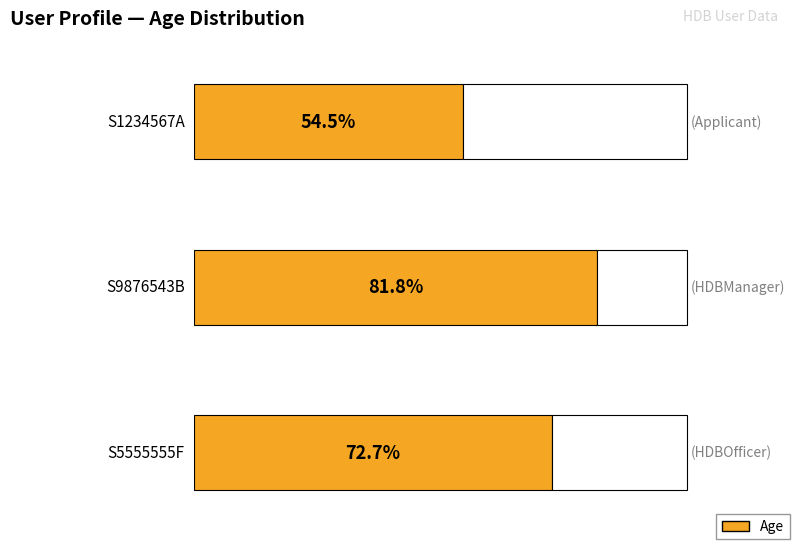

Between S5555555F and S9876543B, which is larger?

S9876543B